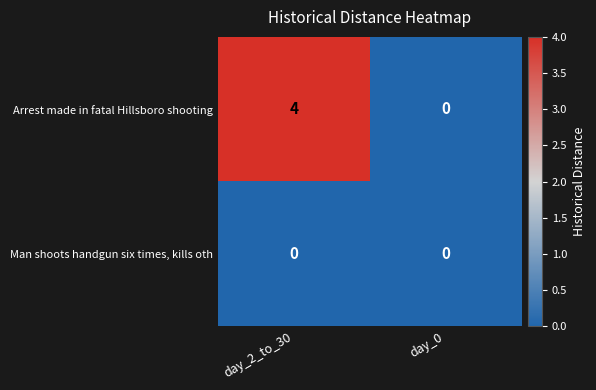

Is the value of Man shoots handgun six times, kills oth at day_2_to_30 greater than the value of Arrest made in fatal Hillsboro shooting at day_2_to_30?

No